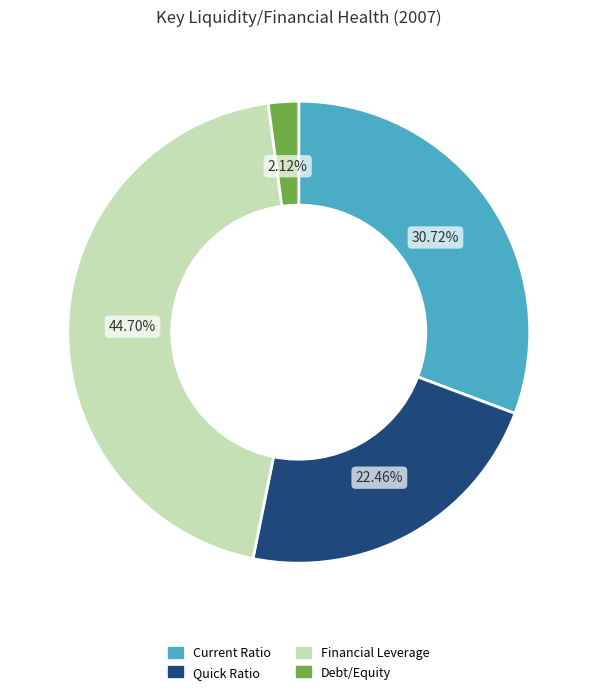

Which category has the biggest portion of the pie?

Financial Leverage